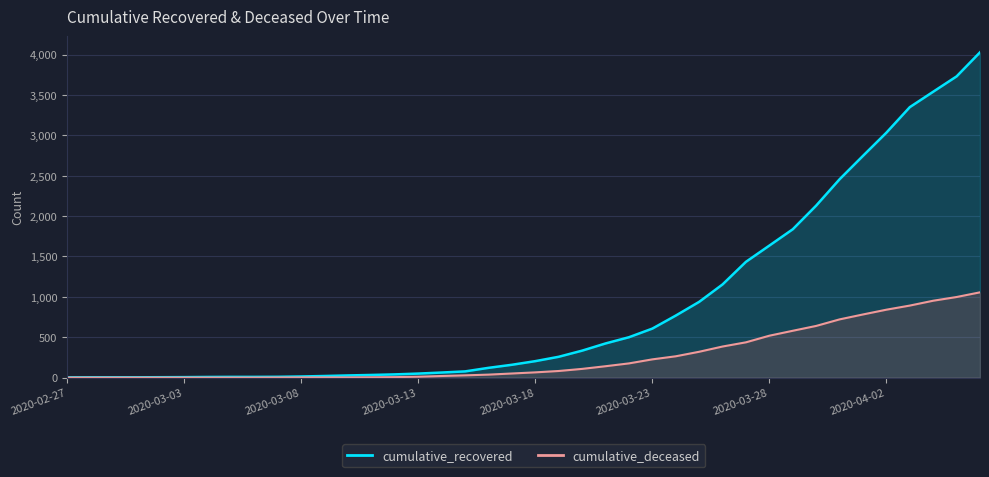

Which series has the largest range (max minus min)?

cumulative_recovered